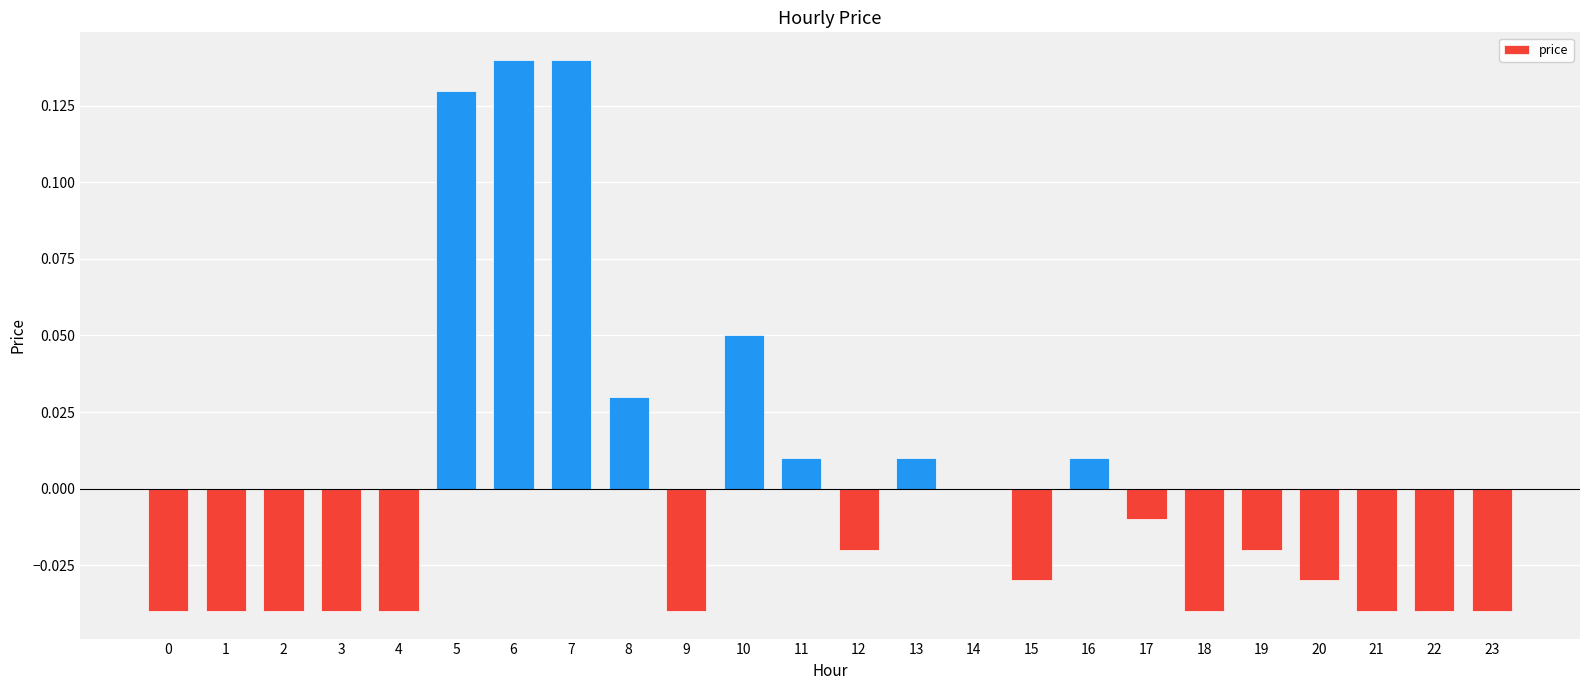

Does the chart contain stacked bars?

No